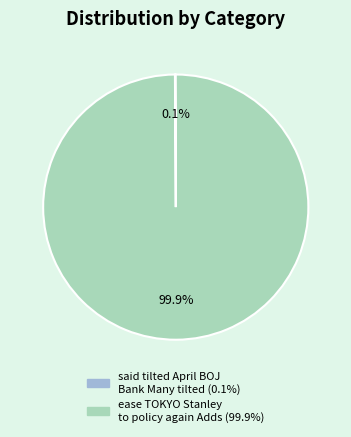

Is there a majority slice in this chart?

Yes